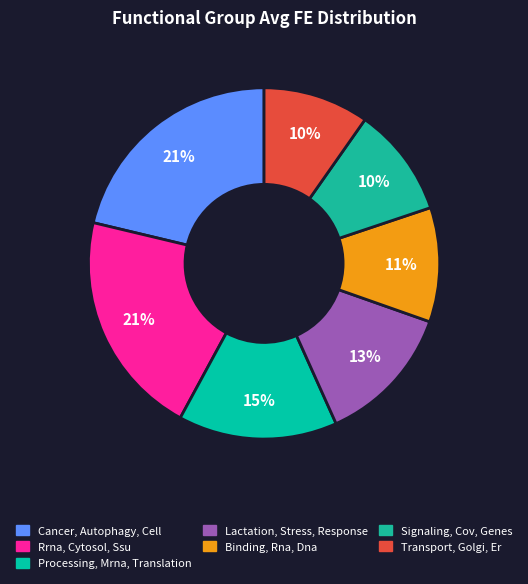

Is Cancer, Autophagy, Cell the majority of the pie?

No